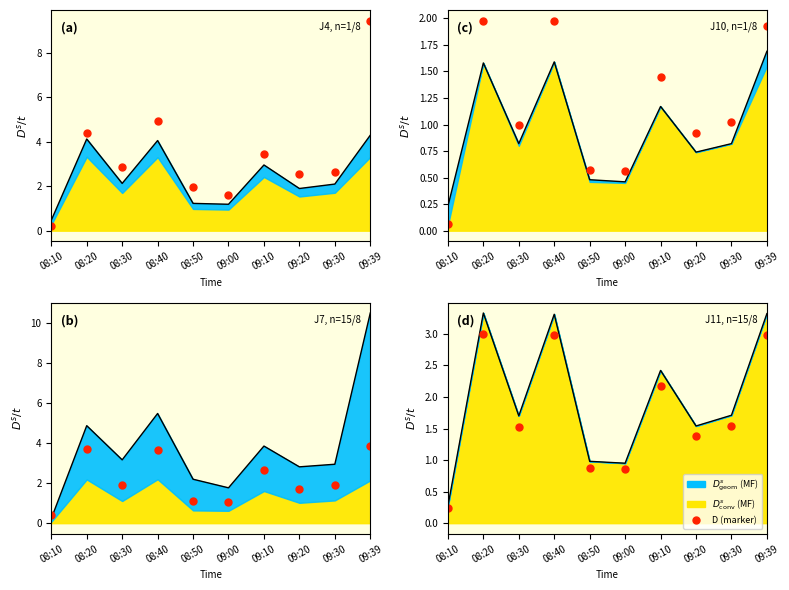

Reading left to right, extract all data points from this chart.

08:10=0.2	08:20=3.0	08:30=1.5	08:40=3.0	08:50=0.9	09:00=0.9	09:10=2.2	09:20=1.4	09:30=1.5	09:39=3.0